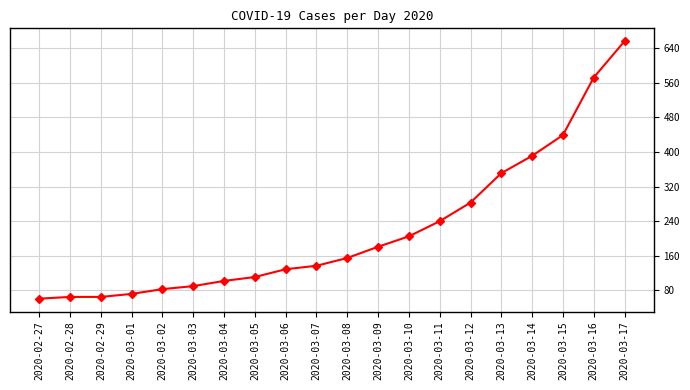

The value at 2020-03-06 is 180. True or false?

False